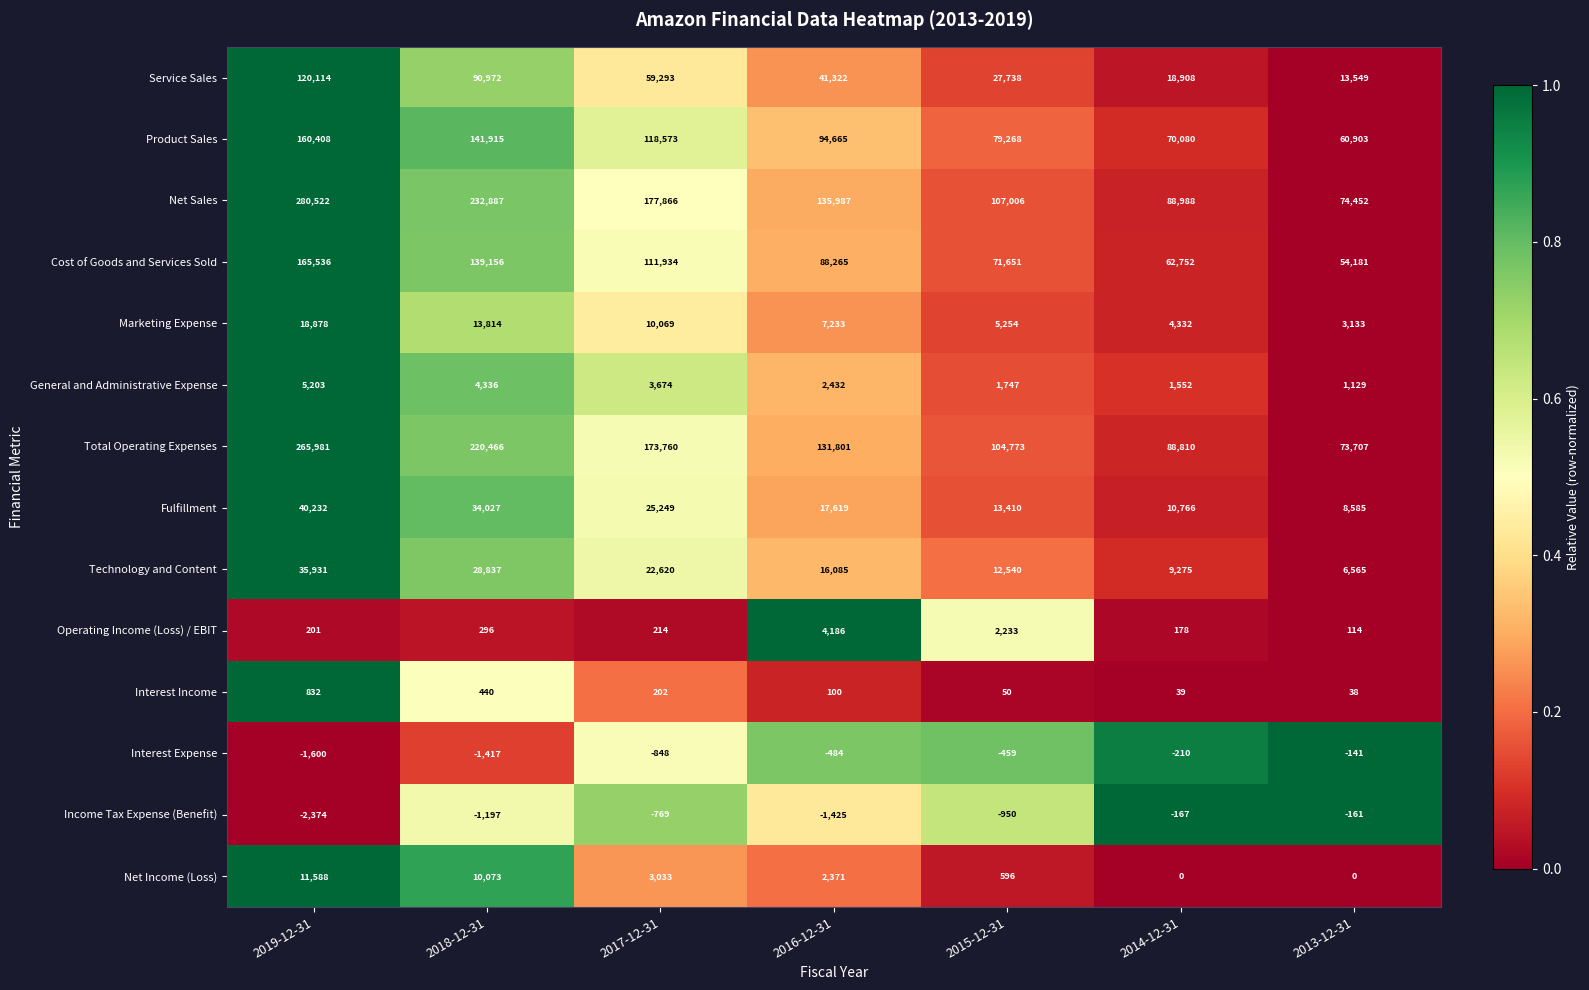

What is the total value across all series at 2013-12-31?

296054